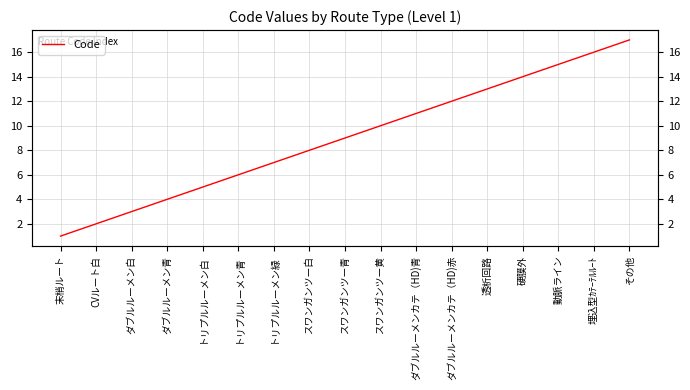

What is the difference between the values at 動脈ライン and トリプルルーメン青?

9